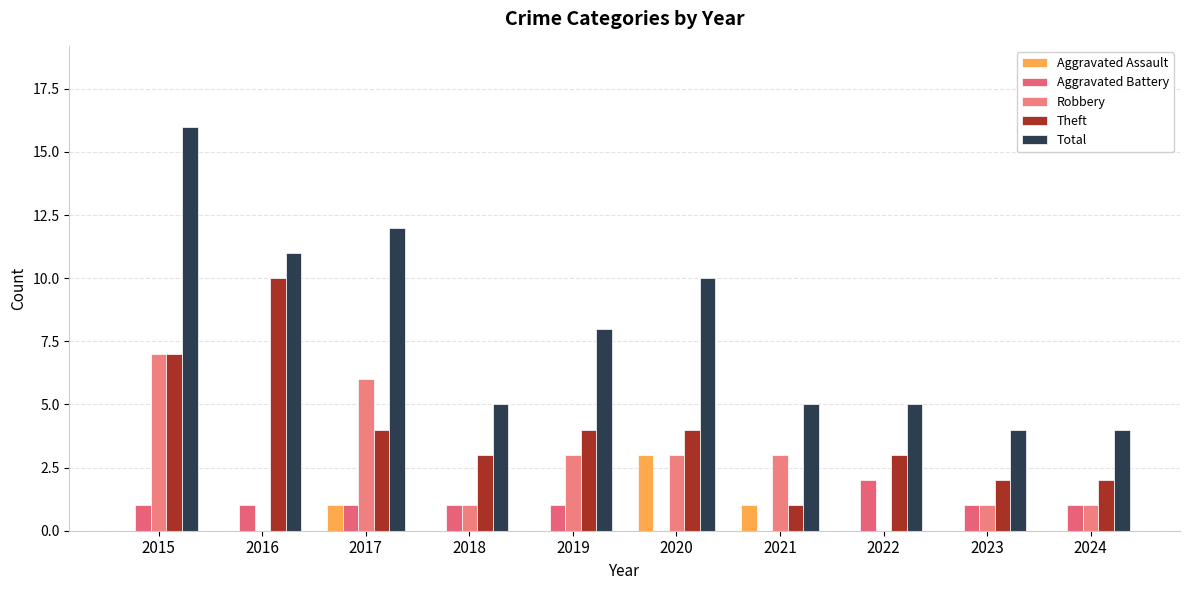

Between 2019 and 2024, which series saw the biggest shift?

Total